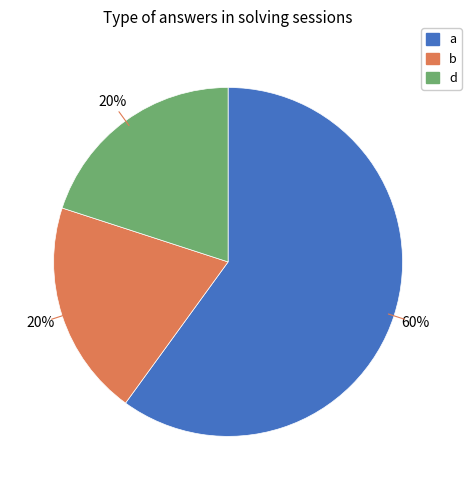

What is the majority slice?

a